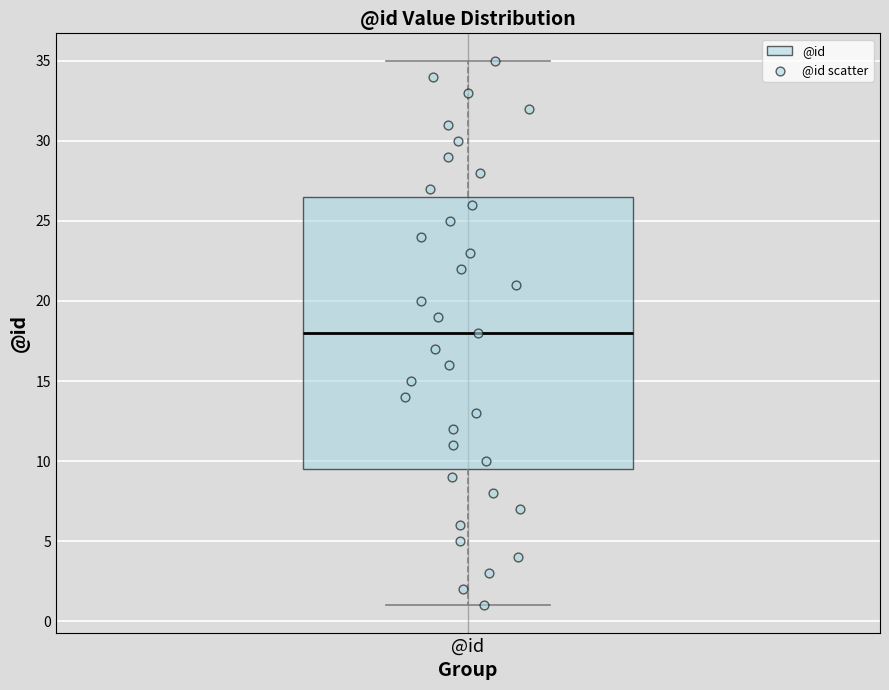

Read this box plot against the y-axis: the position of the median line, the range covered by the box, and the ends of both whiskers. The values are not printed on the chart, so give them approximately, as read against the axis.

median 18.0, box 9.5 to 26.5, whiskers 1.0 to 35.0